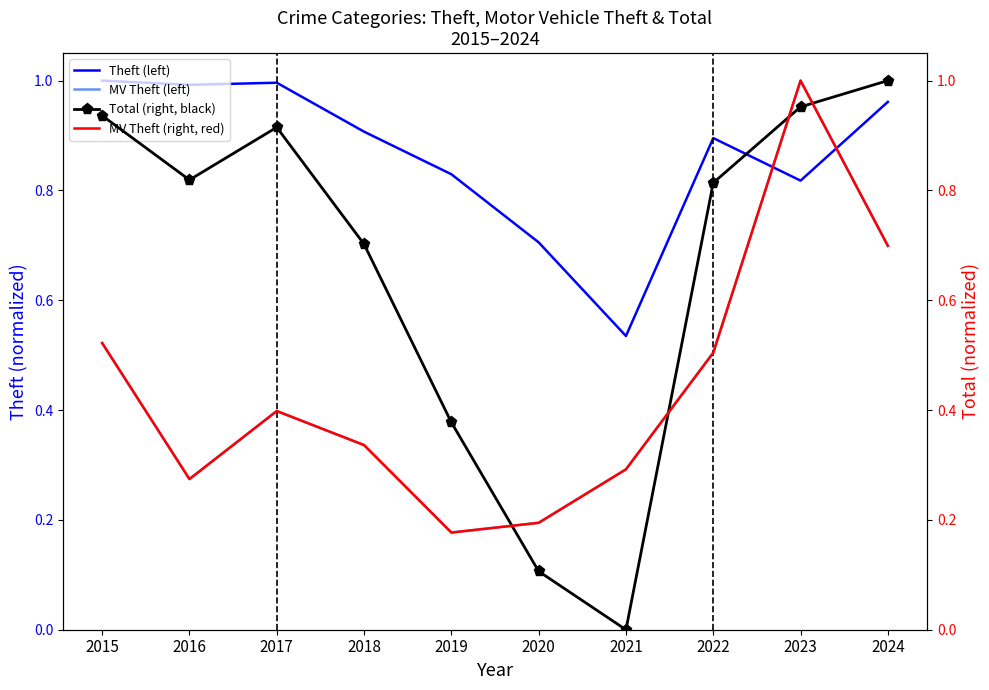

Where do Total (normalized) and Motor Vehicle Theft (normalized) first cross each other?

2019 and 2020